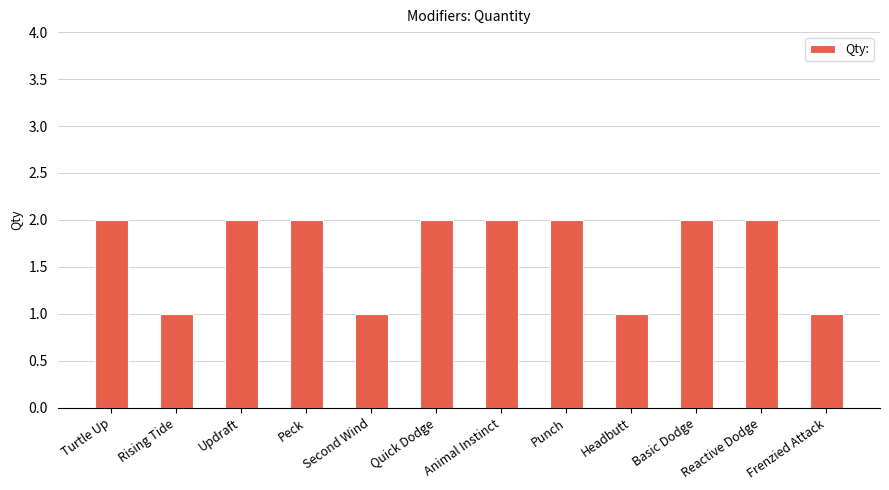

The chart shows a value of 0 at Reactive Dodge. True or false?

False